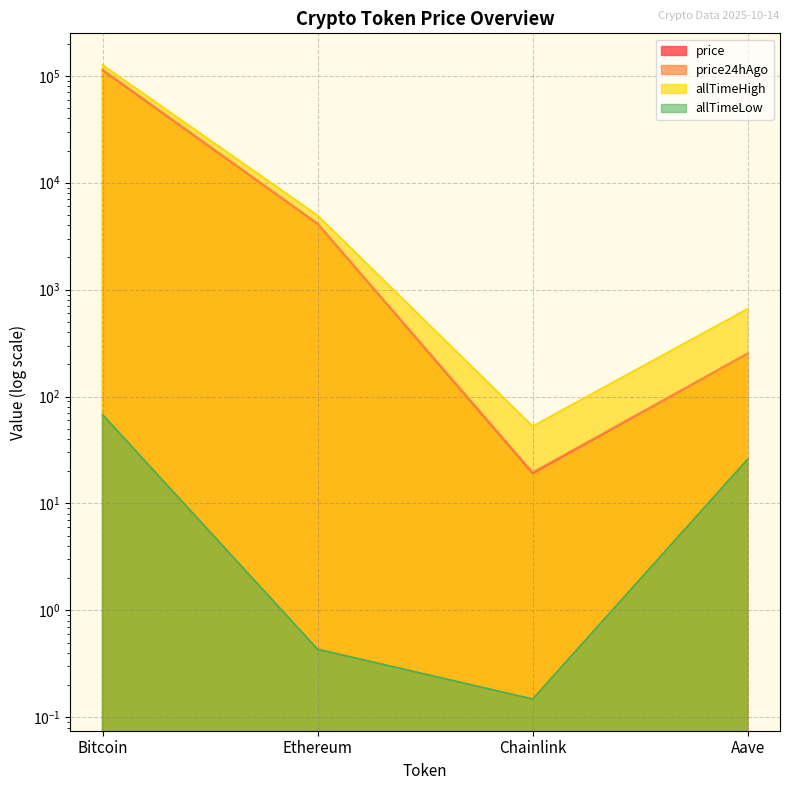

At how many categories does at least one series exceed 25515?

1